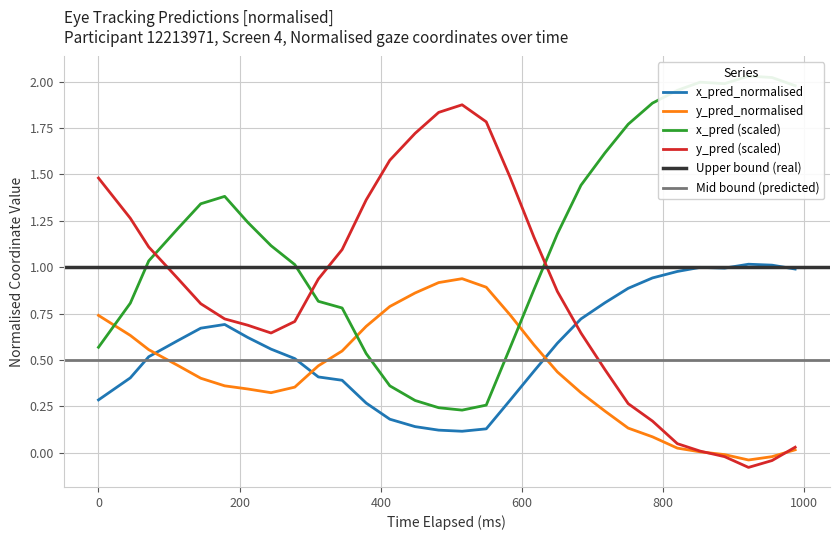

What is the value of the y_pred_scaled point at the 13th from the left?

1.6